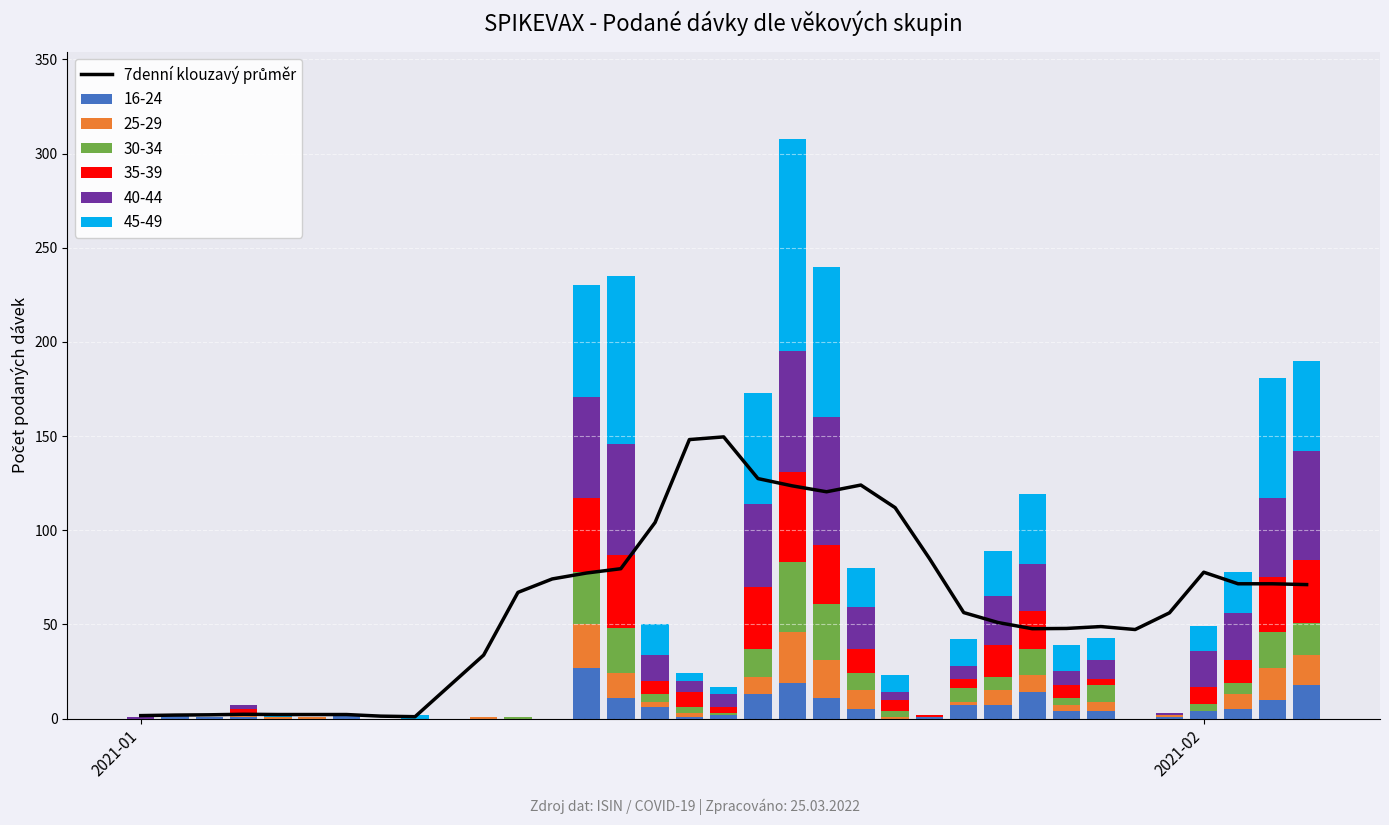

What is the minimum value shown in the chart?

1.0